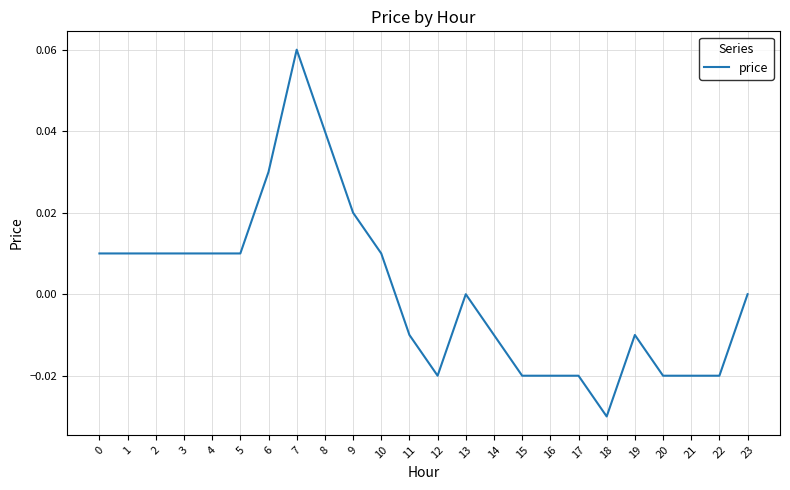

True or false: the data shows -0.0 at 19.

True